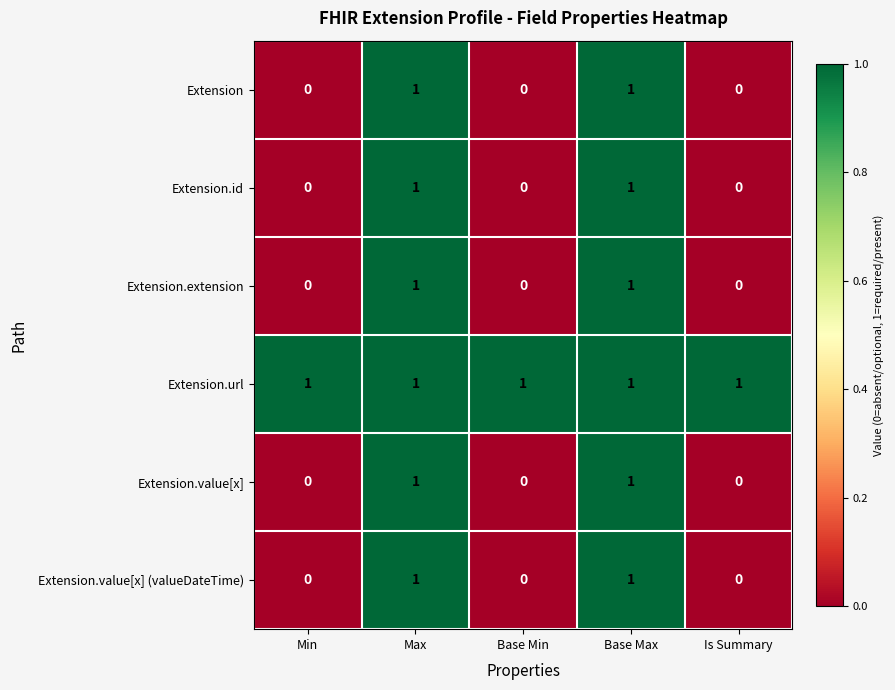

The Extension.id series shows 1 at Max. True or false?

True